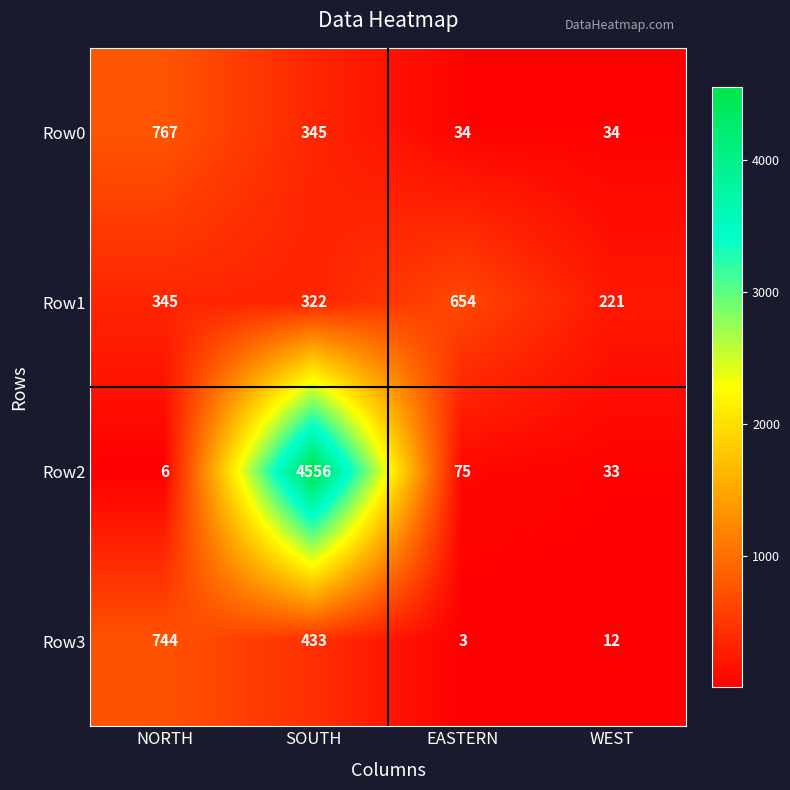

What is the sum of all Row0 values?

1180